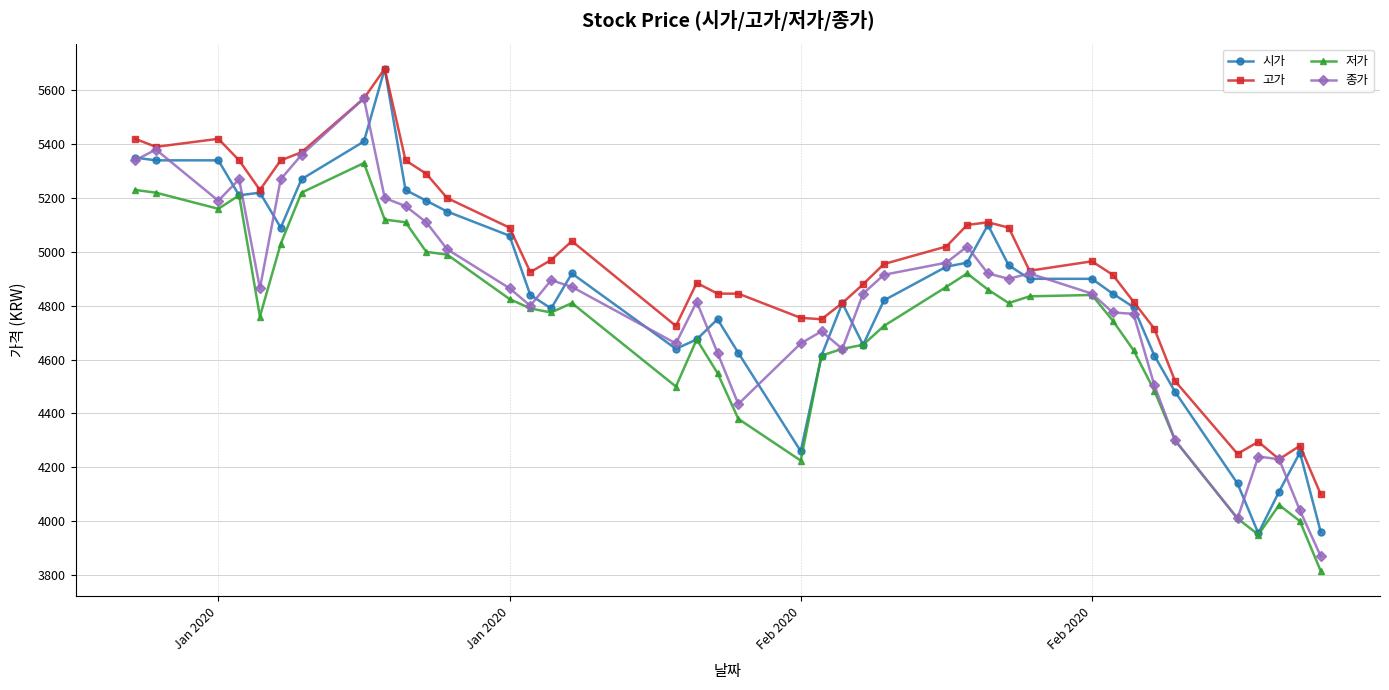

What is the difference between the maximum and minimum values in the 종가 series?

1700